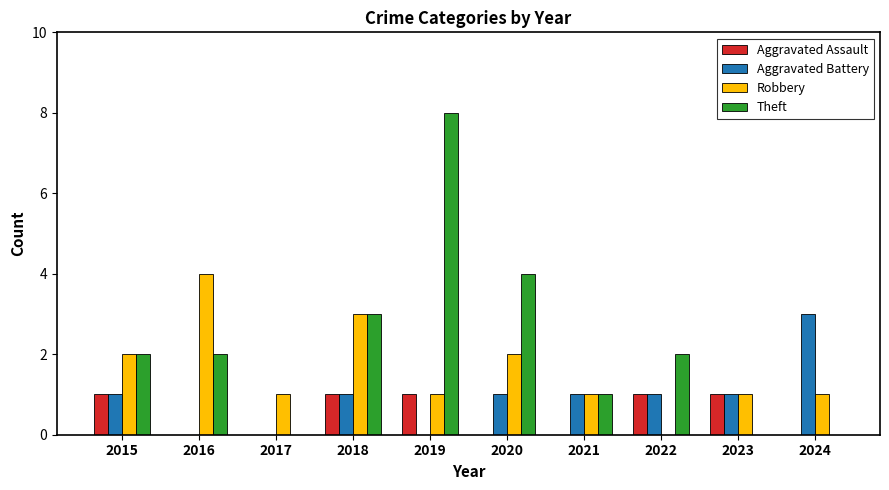

Which series has the widest spread of values?

Theft